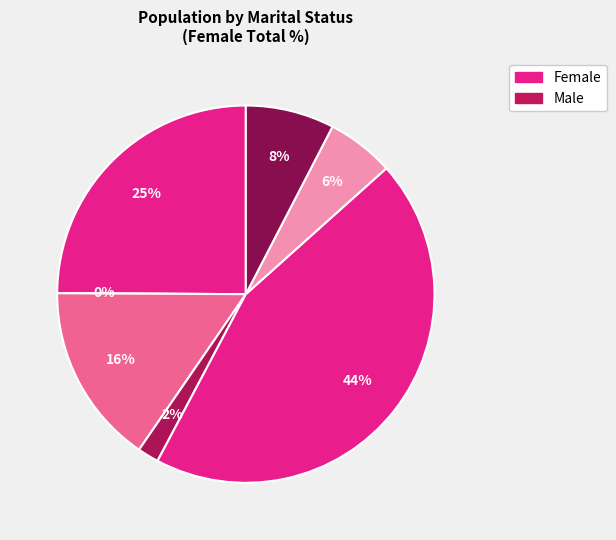

How many segments does this pie chart have?

7